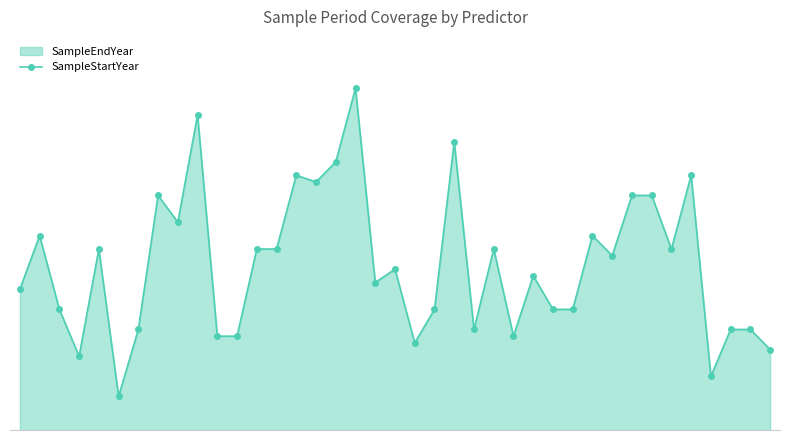

What is the change in value from 9 to 31?

-12